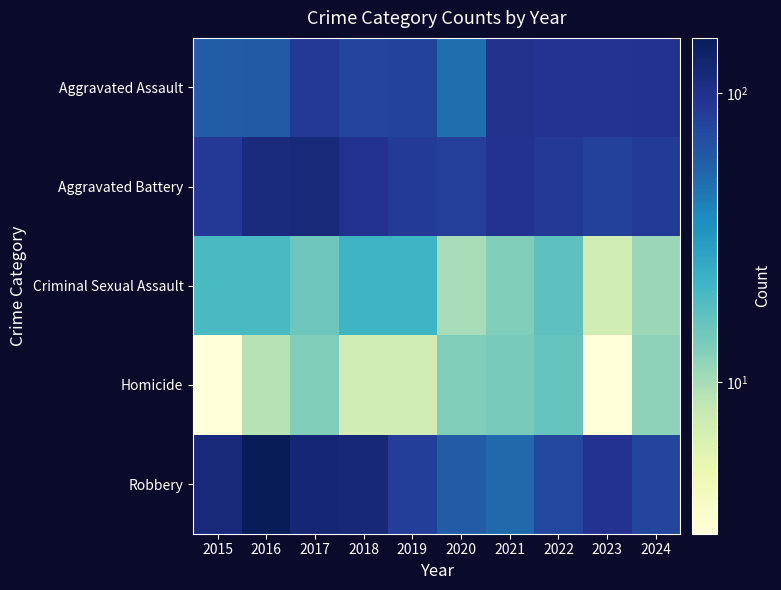

Which label corresponds to the smallest value in the chart?

2015